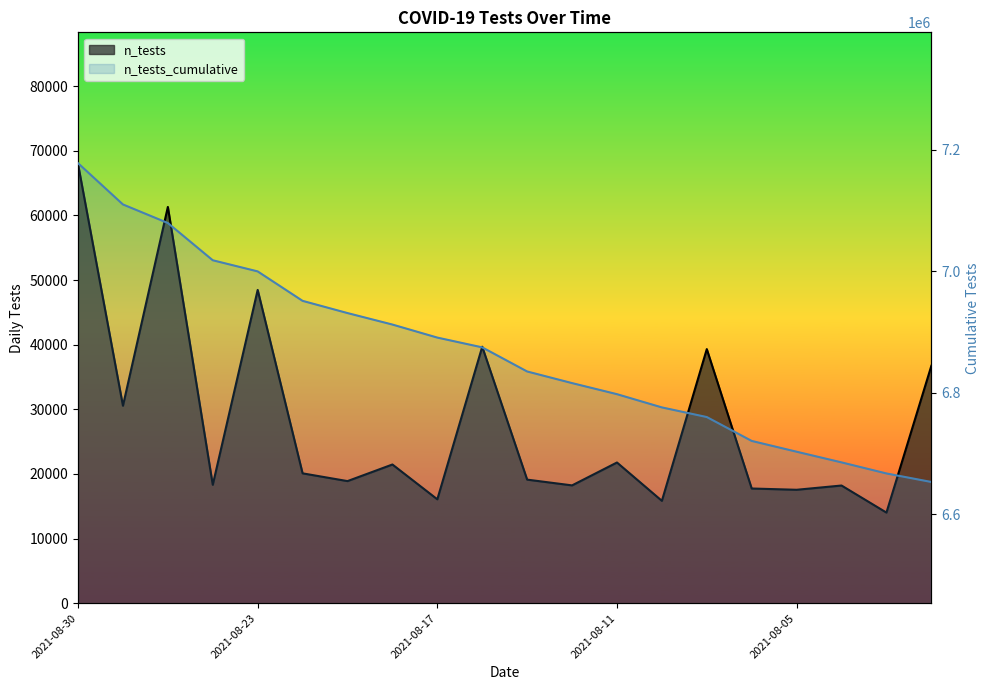

List the labels in order of n_tests value, largest first.

2021-08-30, 2021-08-26, 2021-08-23, 2021-08-16, 2021-08-09, 2021-08-02, 2021-08-27, 2021-08-11, 2021-08-18, 2021-08-20, 2021-08-13, 2021-08-19, 2021-08-24, 2021-08-12, 2021-08-04, 2021-08-06, 2021-08-05, 2021-08-17, 2021-08-10, 2021-08-03